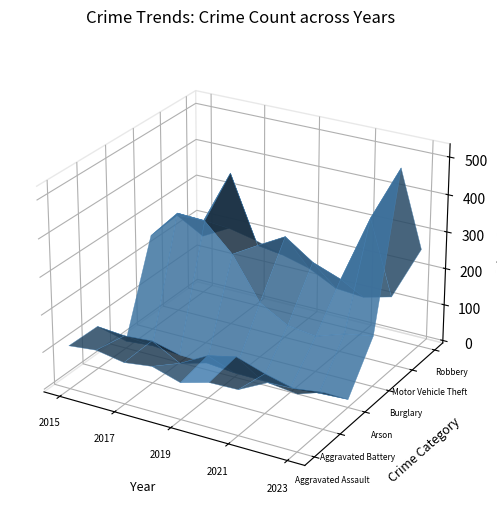

Reading right to left, transcribe all the data shown in this chart.

Aggravated Assault: 2023=145	2022=154	2021=115	2020=113	2019=92	2018=115	2017=105	2016=118	2015=110
Aggravated Battery: 2023=92	2022=81	2021=100	2020=125	2019=108	2018=67	2017=108	2016=102	2015=108
Arson: 2023=15	2022=11	2021=6	2020=4	2019=5	2018=12	2017=14	2016=20	2015=13
Burglary: 2023=130	2022=116	2021=90	2020=100	2019=143	2018=257	2017=329	2016=333	2015=254
Motor Vehicle Theft: 2023=524	2022=376	2021=193	2020=221	2019=273	2018=231	2017=411	2016=265	2015=261
Robbery: 2023=260	2022=111	2021=91	2020=97	2019=135	2018=155	2017=178	2016=194	2015=154